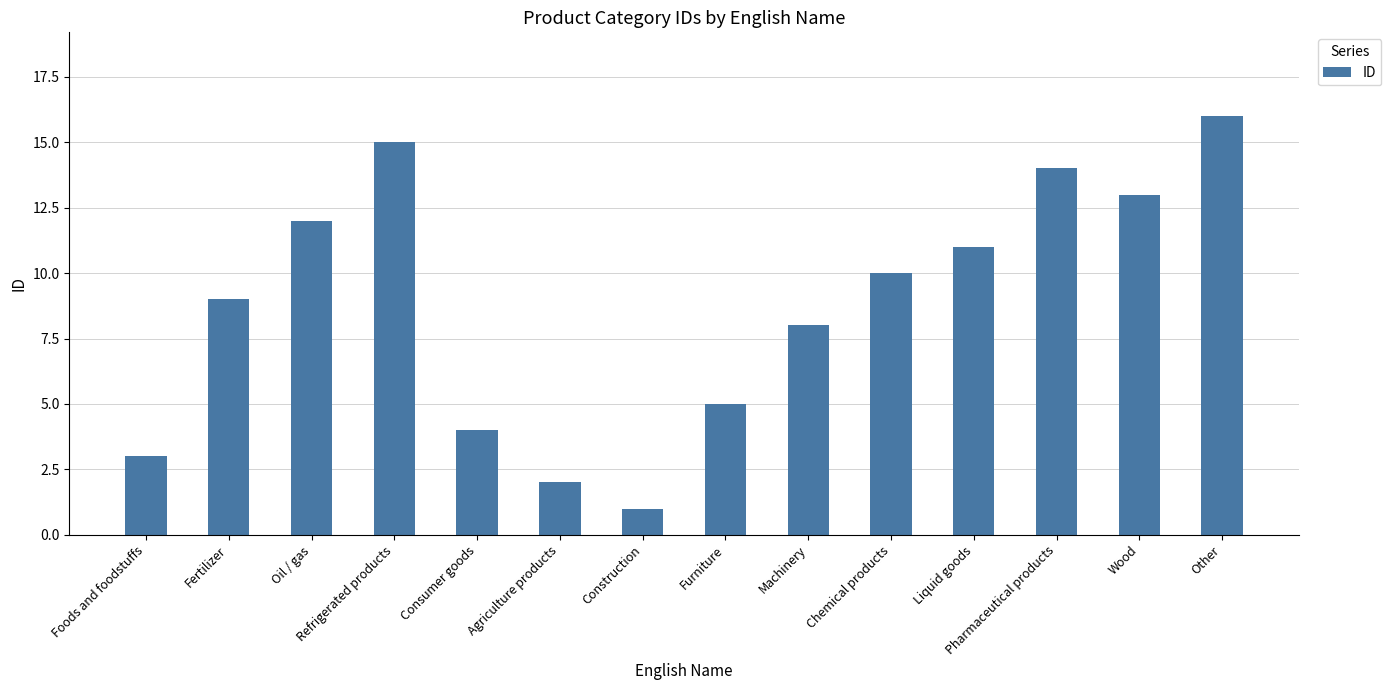

Reading right to left, list all the values displayed in this chart.

16	13	14	11	10	8	5	1	2	4	15	12	9	3